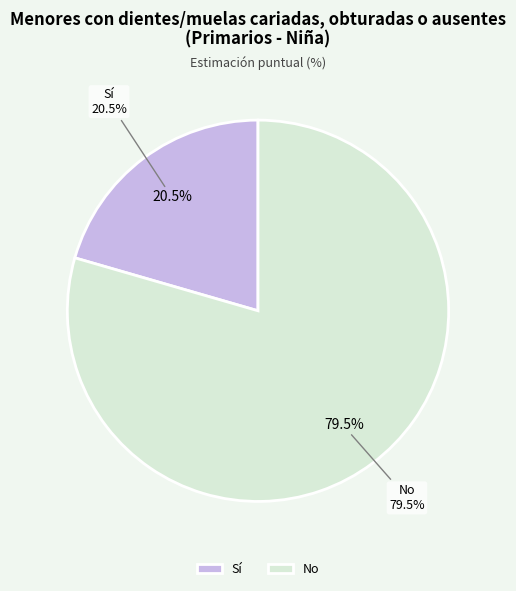

What is the largest slice in the pie chart?

No